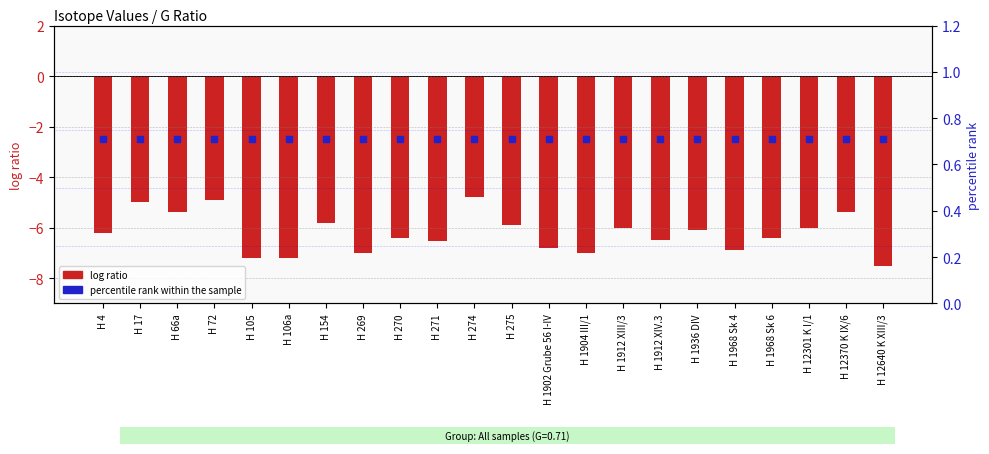

What are all the series names shown in the legend?

log ratio, percentile rank within the sample